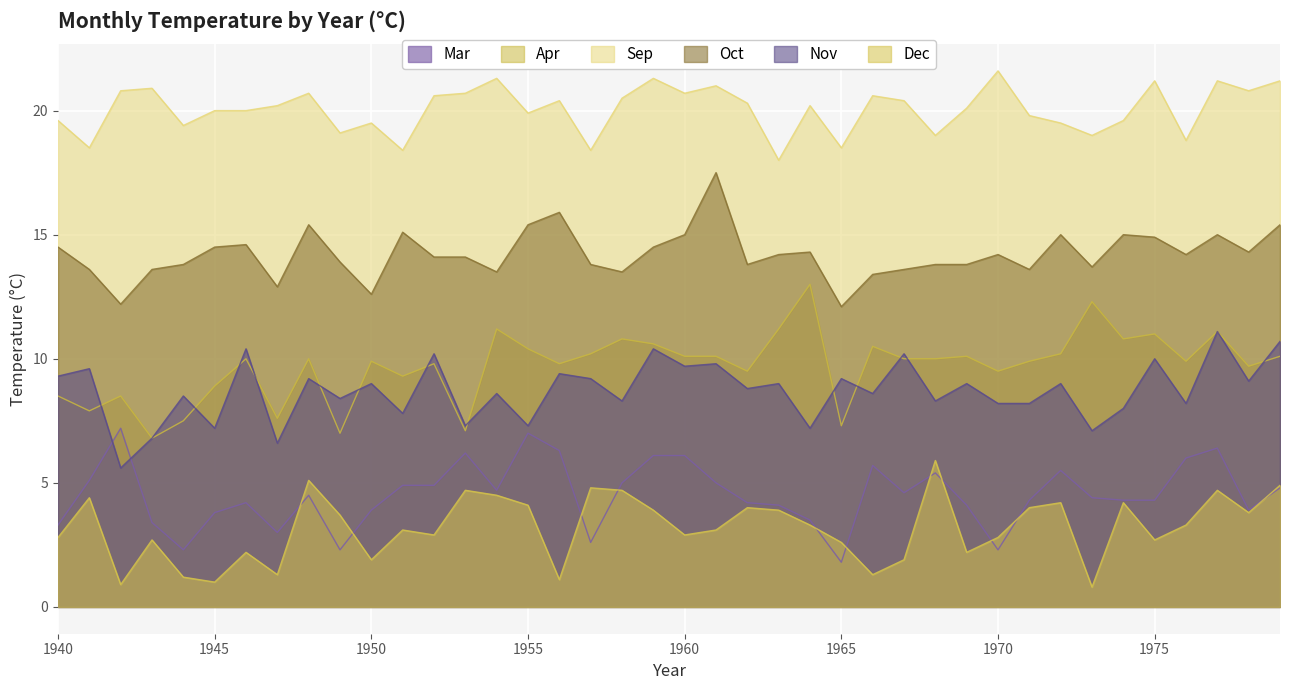

How many values in the Dec series exceed 3?

22